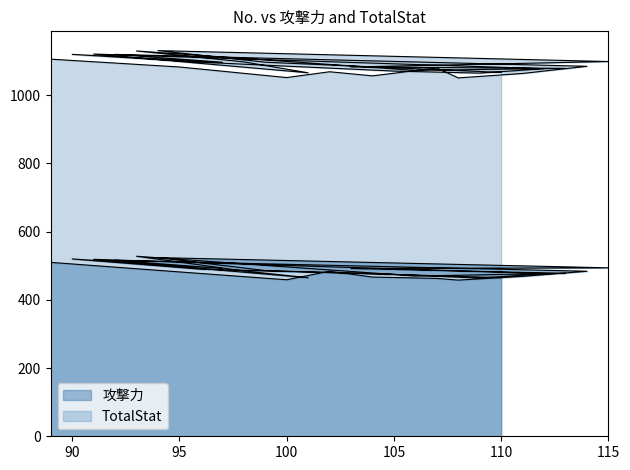

How many lines are shown in the chart?

2